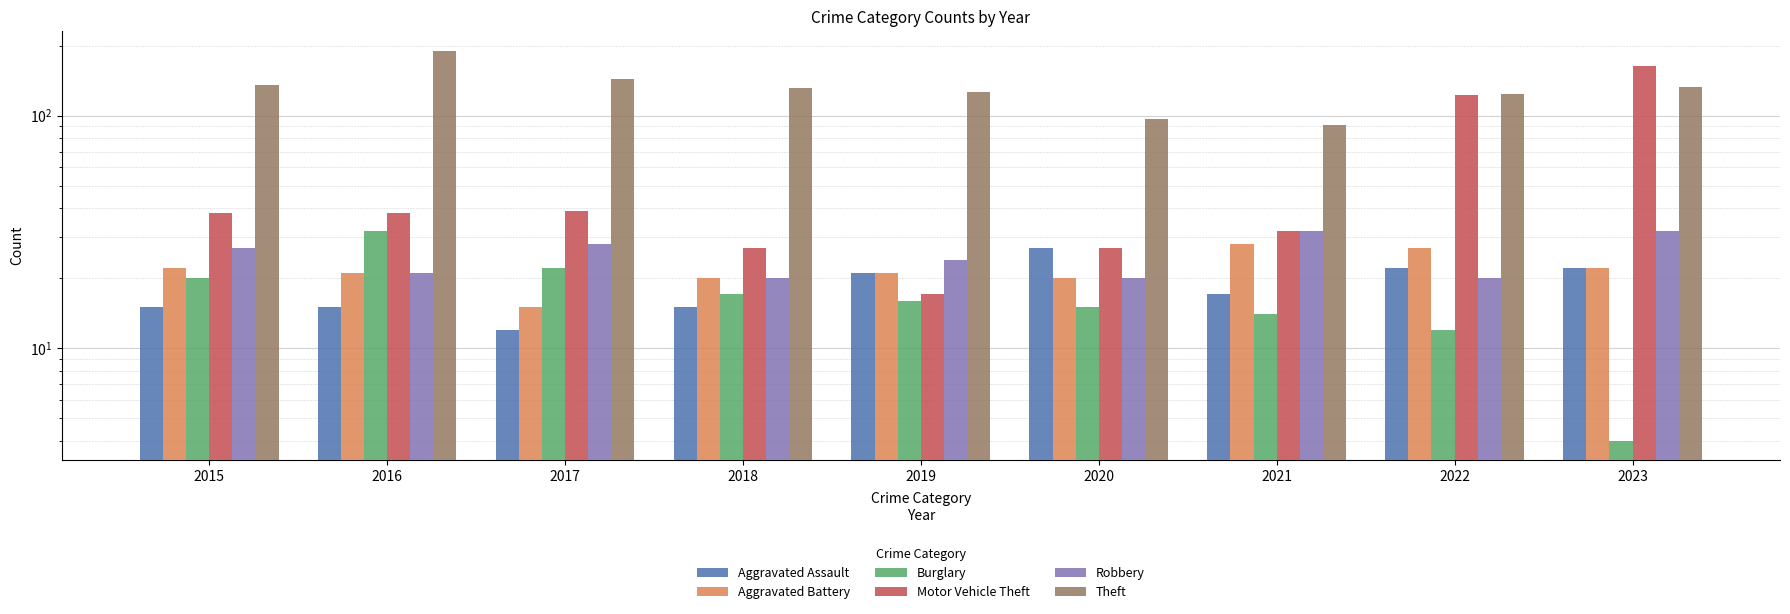

At which label is Aggravated Battery closest to 21?

2016